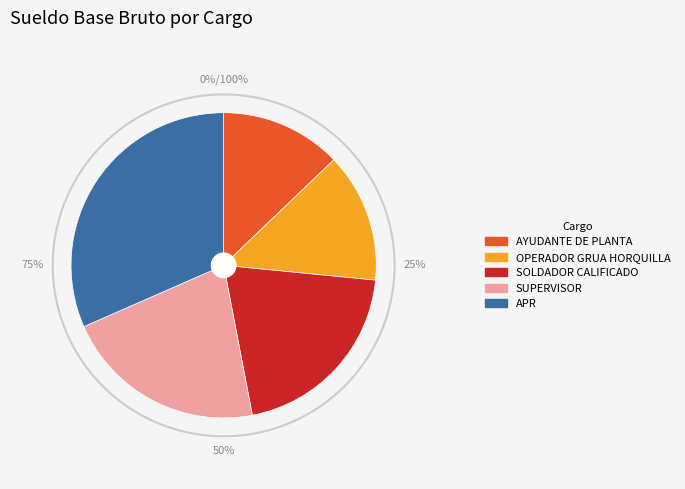

How many slices are in this pie chart?

5